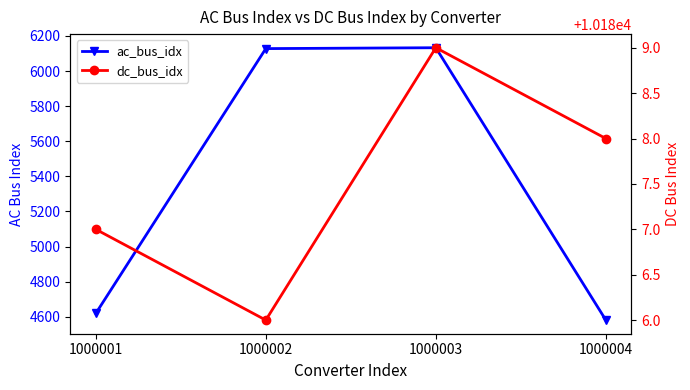

Which category has the highest value in the ac_bus_idx series?

1000003